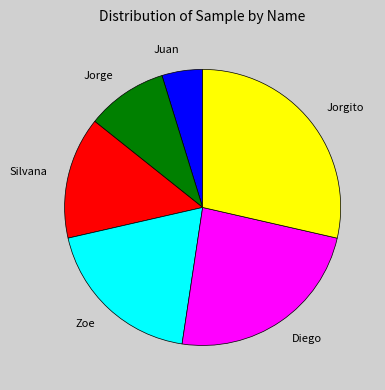

Rank the categories by value from highest to lowest.

Jorgito, Diego, Zoe, Silvana, Jorge, Juan